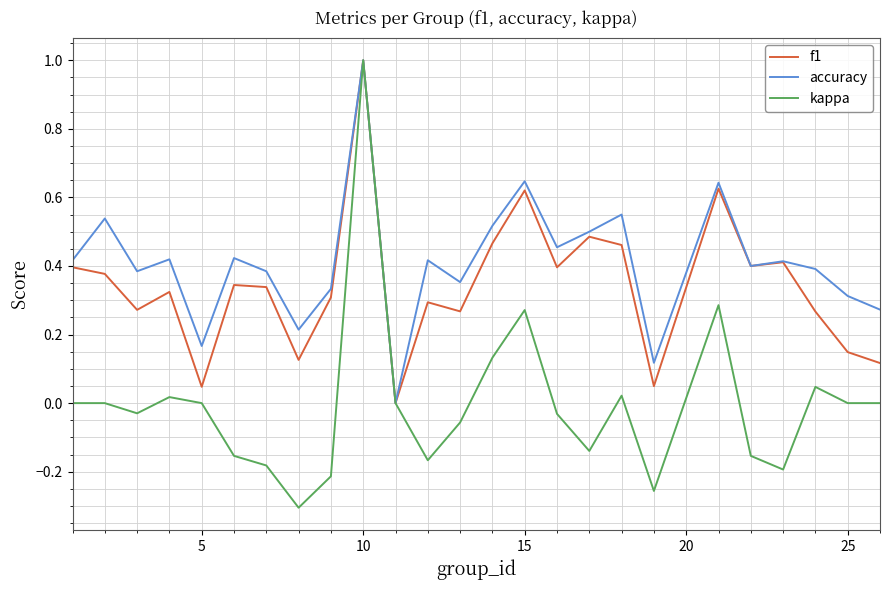

List the series in order of their overall mean, lowest first.

kappa, f1, accuracy